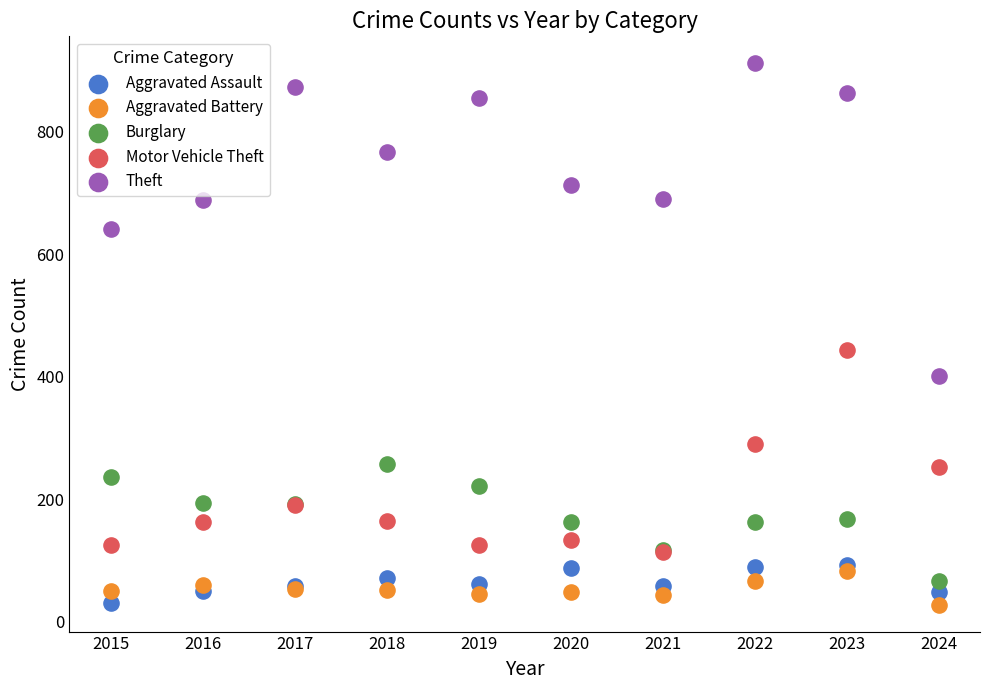

What are all the series names shown in the legend?

Aggravated Assault, Aggravated Battery, Burglary, Motor Vehicle Theft, Theft